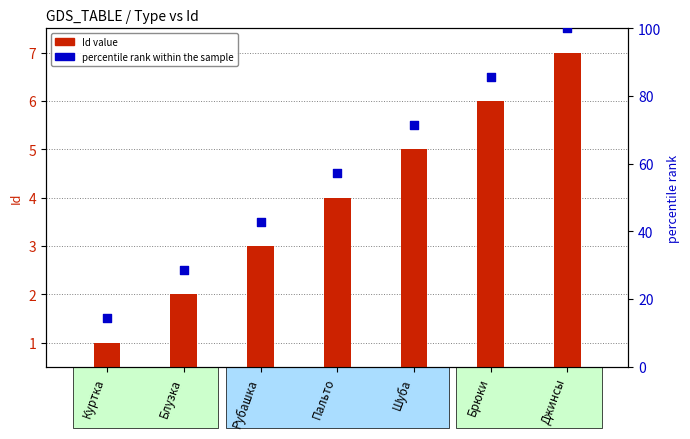

Is the value of Id value at Шуба greater than the value of percentile rank within the sample at Джинсы?

No